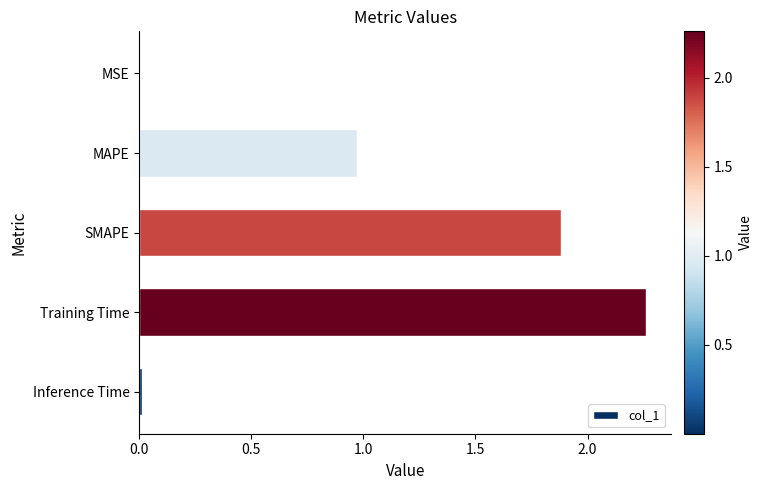

How many categories are shown in the chart?

5